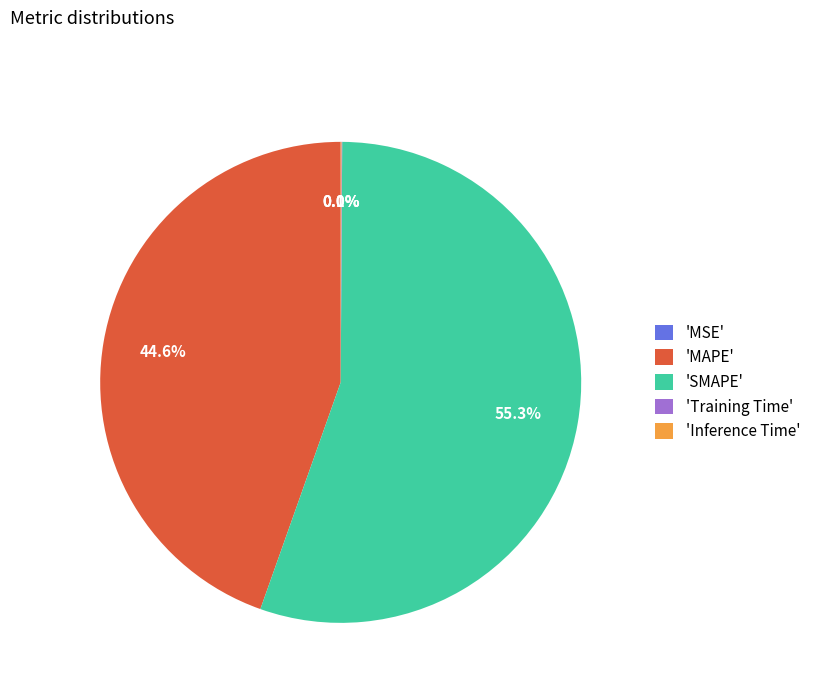

Which slice is the largest?

'SMAPE'